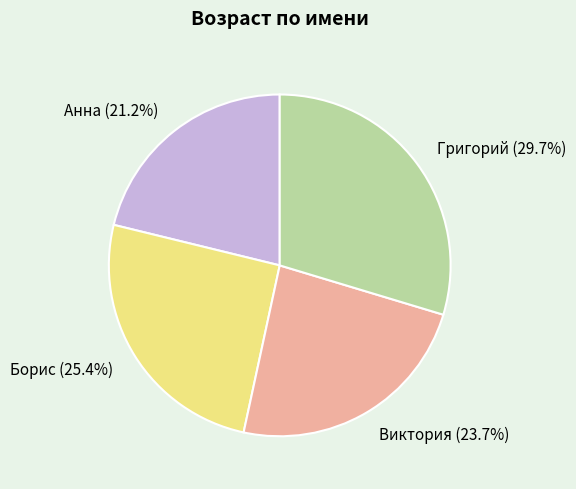

Which category has the biggest portion of the pie?

Григорий